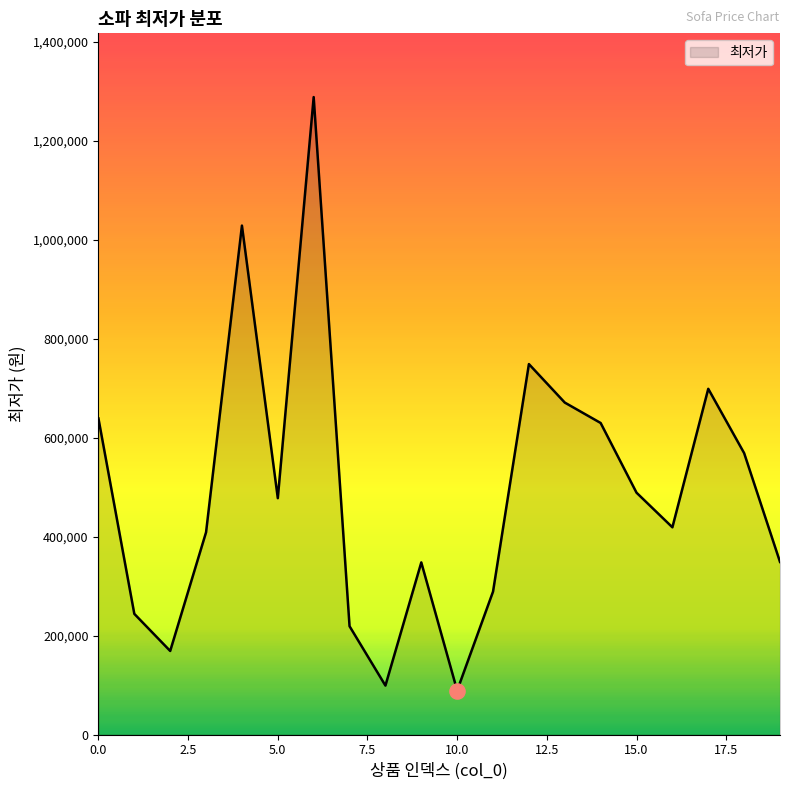

What is the difference between the maximum and minimum values?

1199800